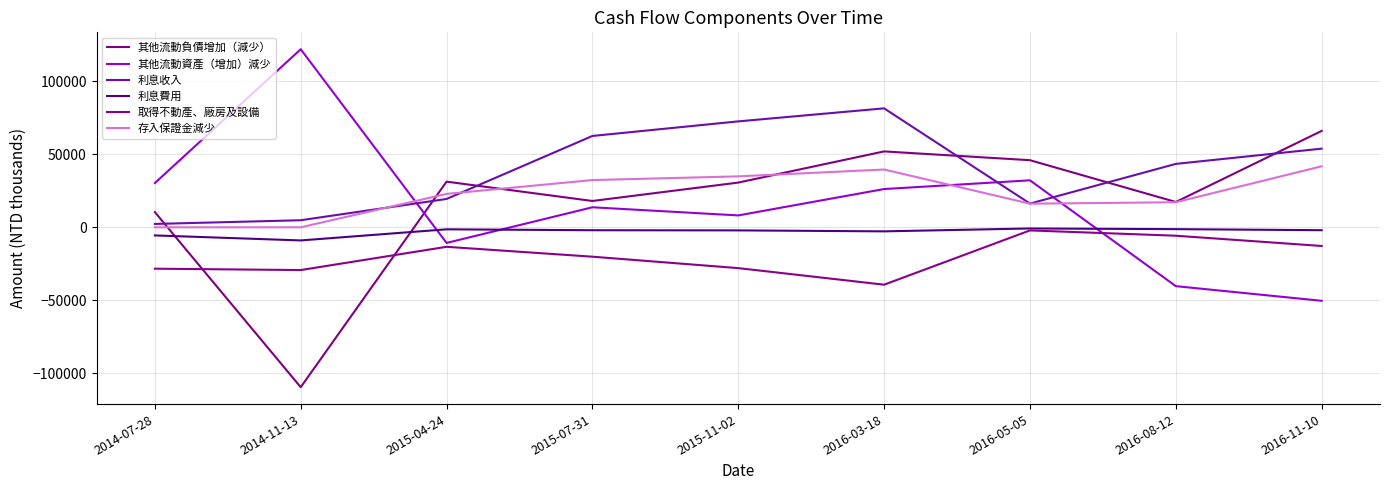

What is the value of the 其他流動負債增加（減少） point at the 2nd from the left?

-109464